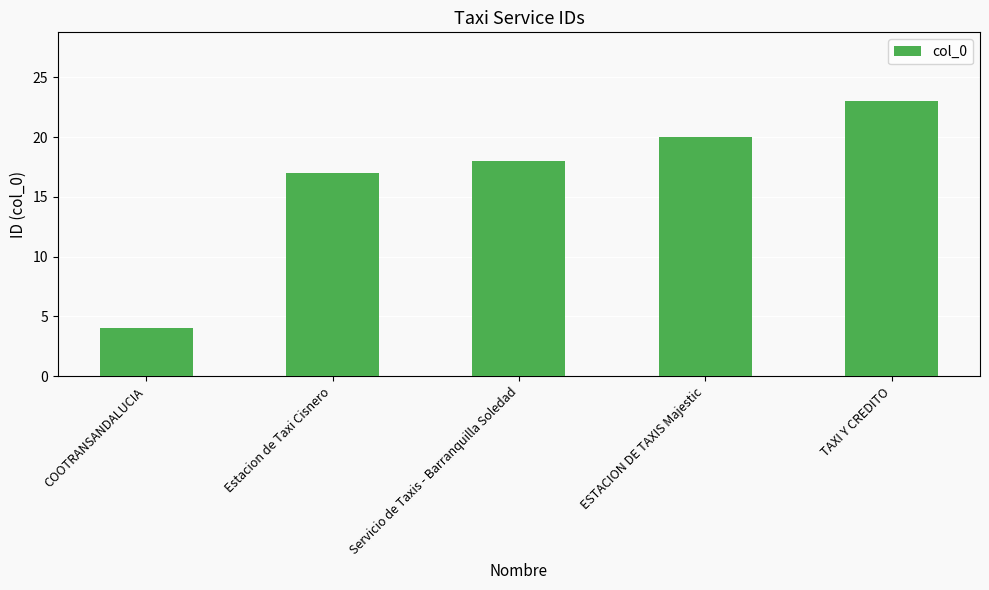

At which category does the chart reach its peak across all series?

TAXI Y CREDITO